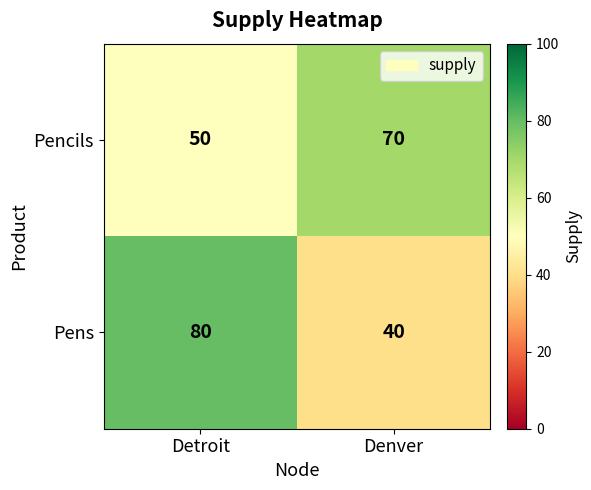

Where is Pencils nearest to the value 60?

Detroit